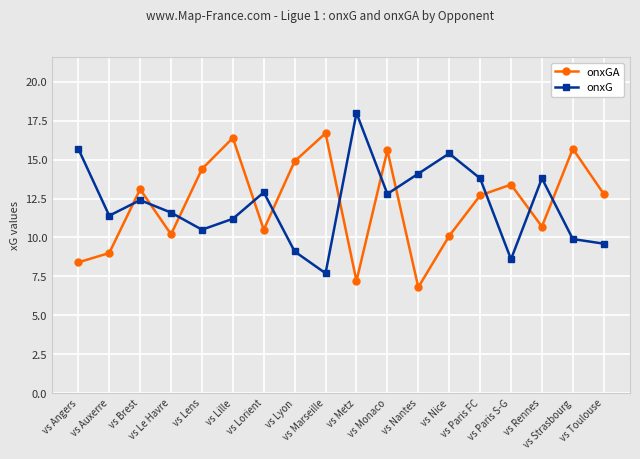

Which category has the highest value across all series?

vs Metz